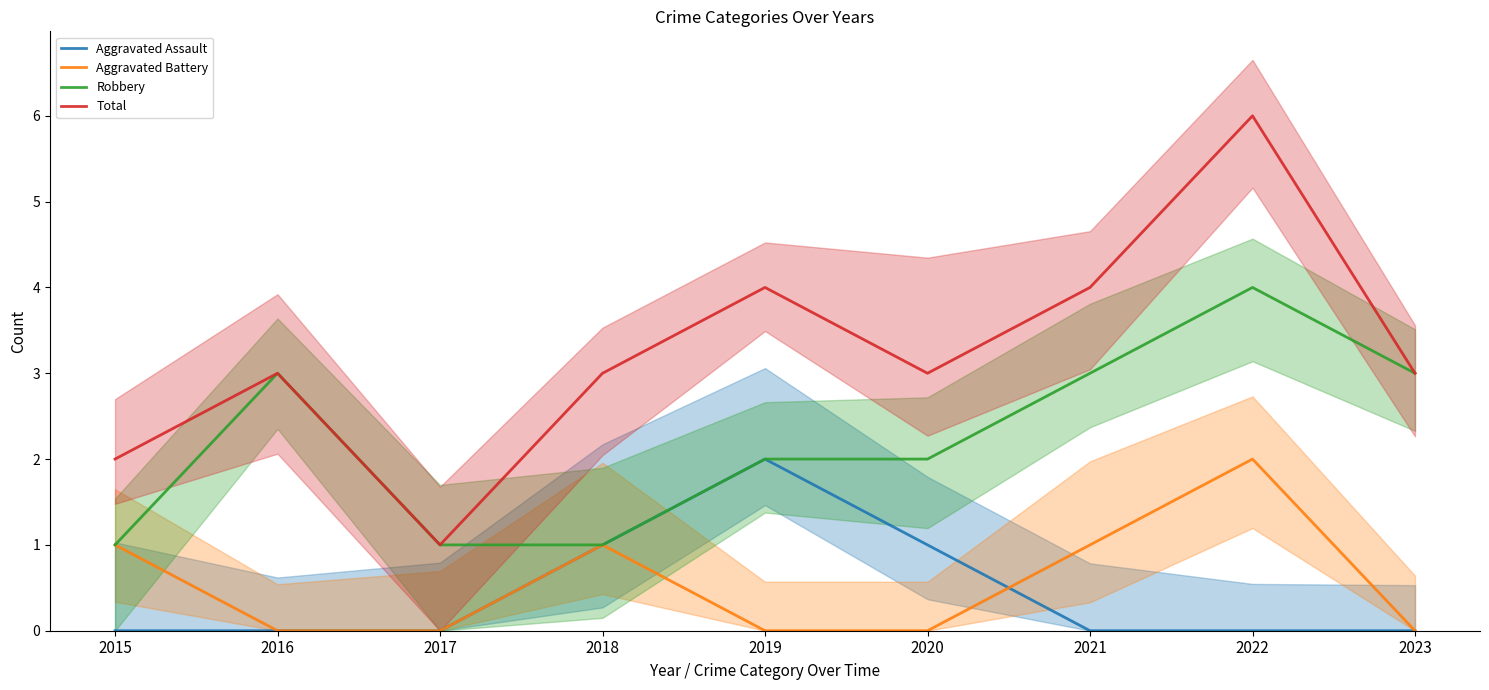

Which series has the largest range (max minus min)?

Total